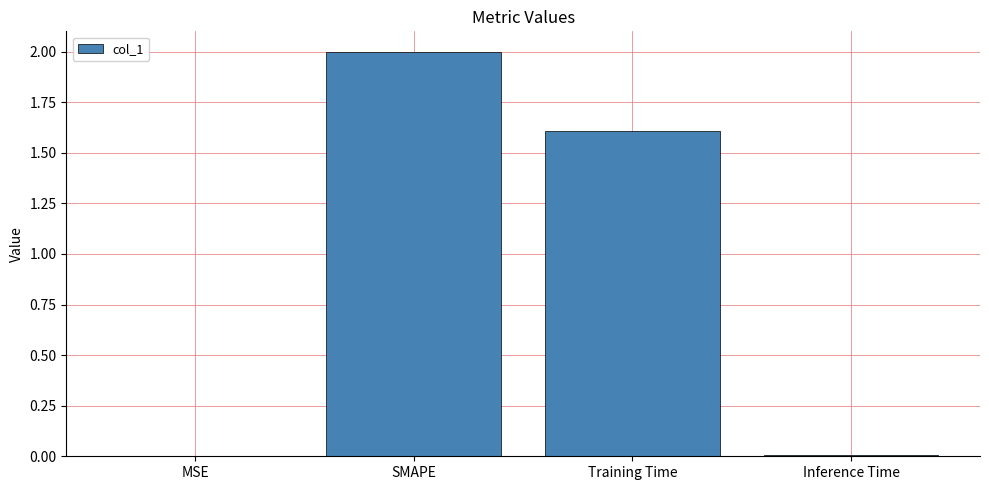

Is it true that the value at SMAPE is 2.0?

True